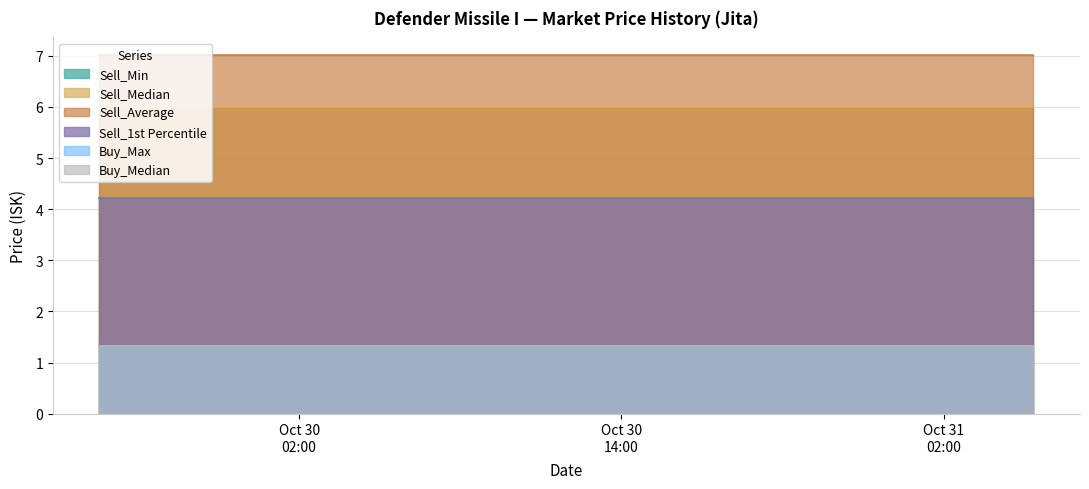

At which label is Sell_Median closest to 6?

2025-10-29 18:34